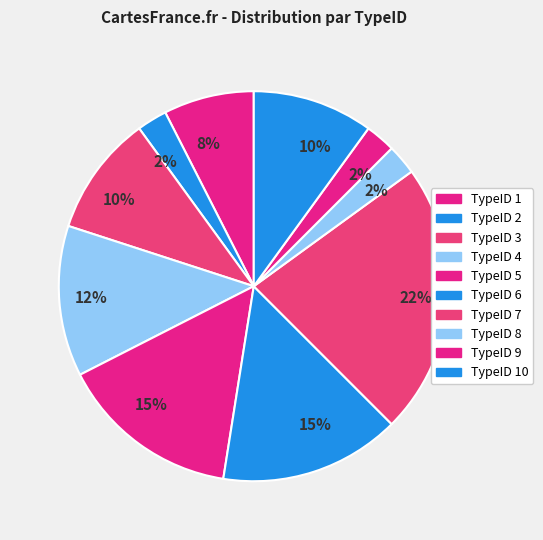

How many slices are in this pie chart?

10